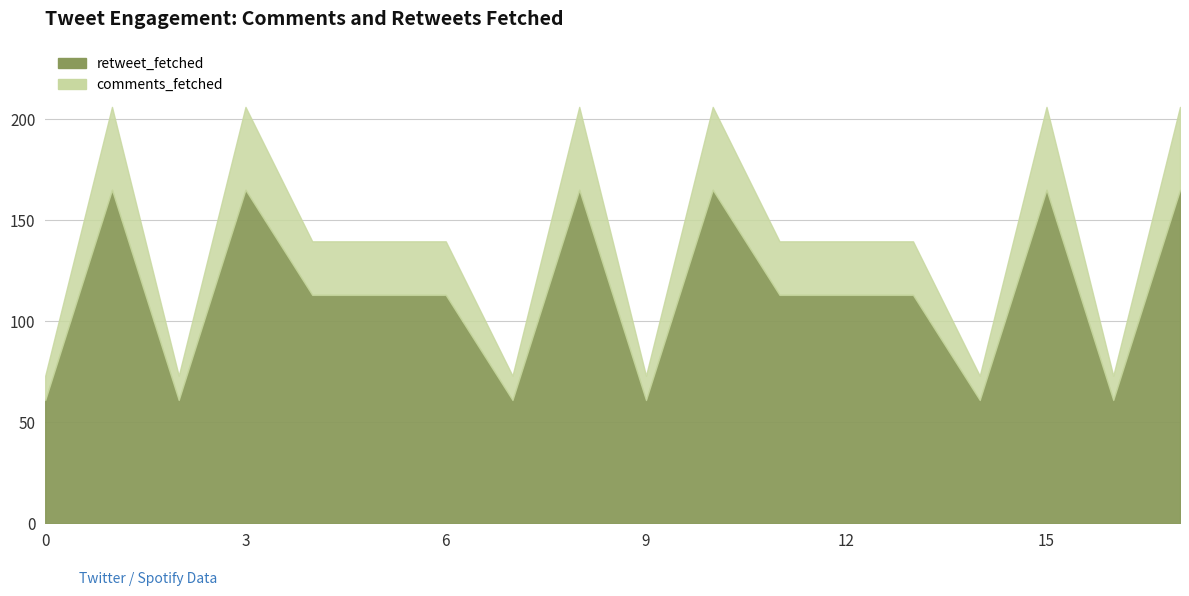

Reading left to right, what are all the values shown in this chart?

comments_fetched: 0=12.0	1=41.0	2=12.0	3=41.0	4=26.5	5=26.5	6=26.5	7=12.0	8=41.0	9=12.0	10=41.0	11=26.5	12=26.5	13=26.5	14=12.0	15=41.0	16=12.0	17=41.0
retweet_fetched: 0=61.0	1=165.0	2=61.0	3=165.0	4=113.0	5=113.0	6=113.0	7=61.0	8=165.0	9=61.0	10=165.0	11=113.0	12=113.0	13=113.0	14=61.0	15=165.0	16=61.0	17=165.0